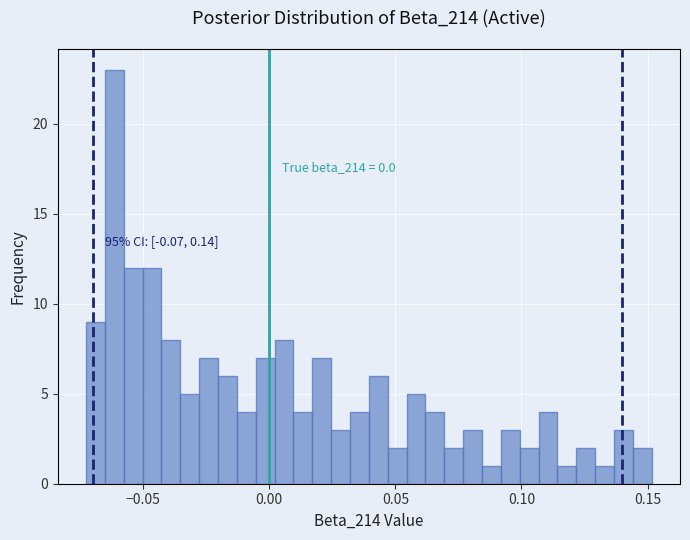

Around what value on the x-axis is the tallest bar? Give the approximate position of its centre, as read against the axis.

-0.060